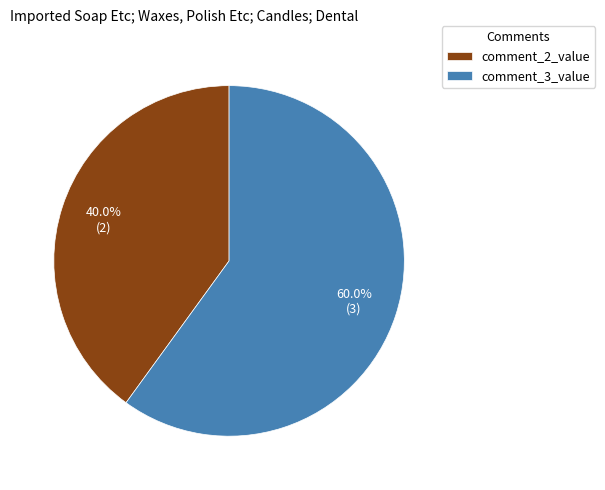

What percentage is NOT represented by comment_2_value?

60.0%